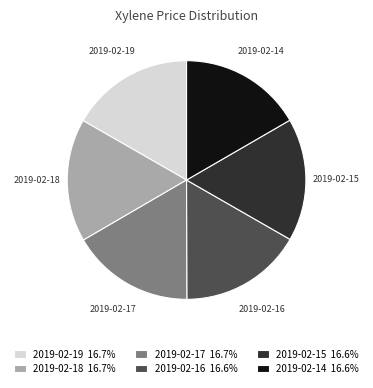

Does 2019-02-17 represent more than half of the total?

No